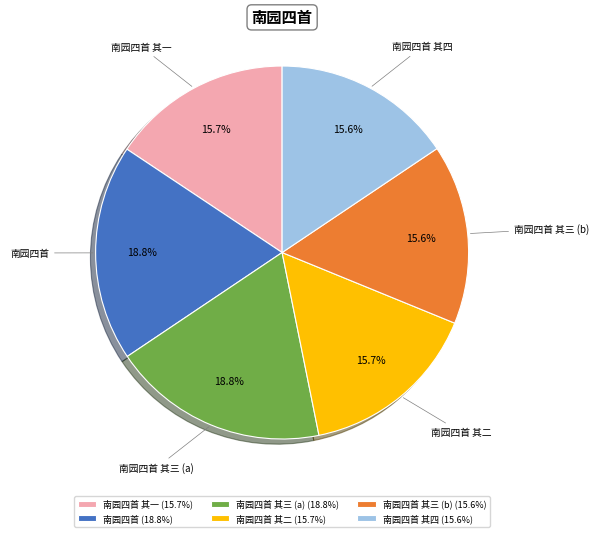

Does any single category account for the majority?

No